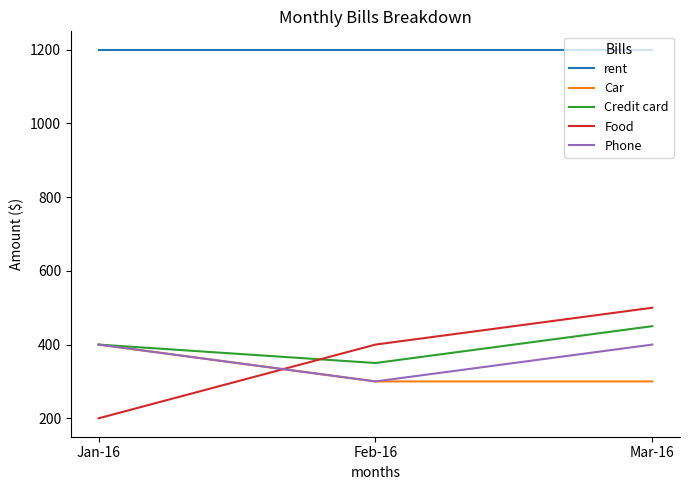

Which label corresponds to the smallest value in the chart?

Jan-16